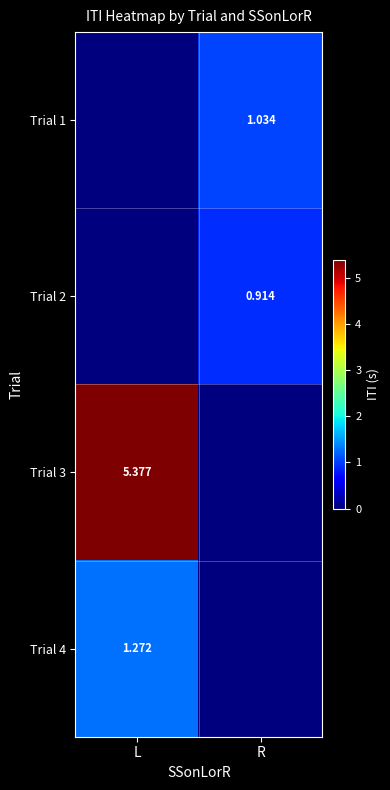

What is the difference between the maximum and minimum values in the Trial 4 series?

1.3